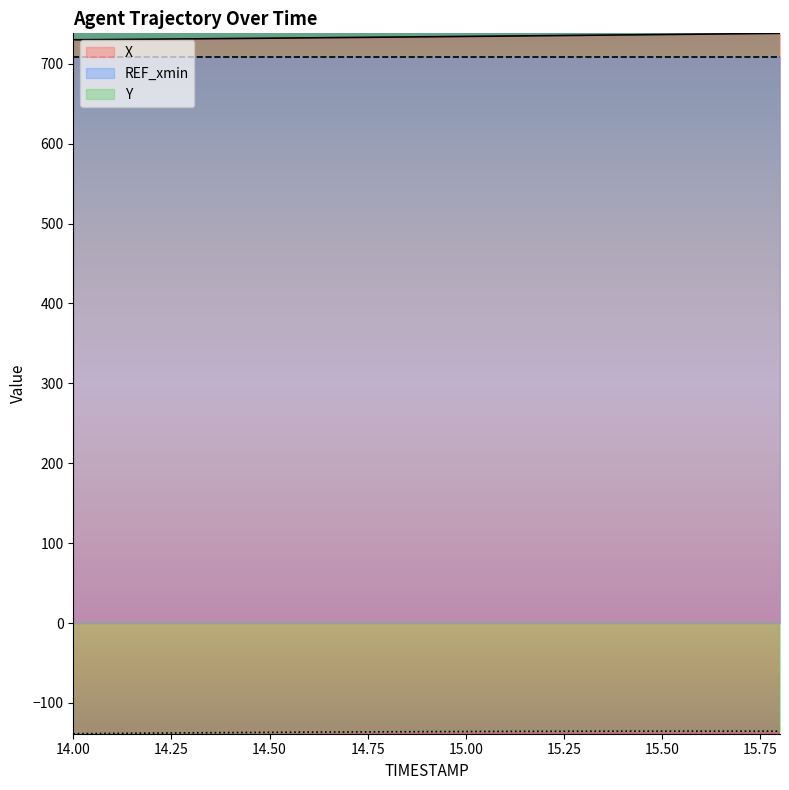

What is the difference between the highest and lowest values at 14.00?

868.4